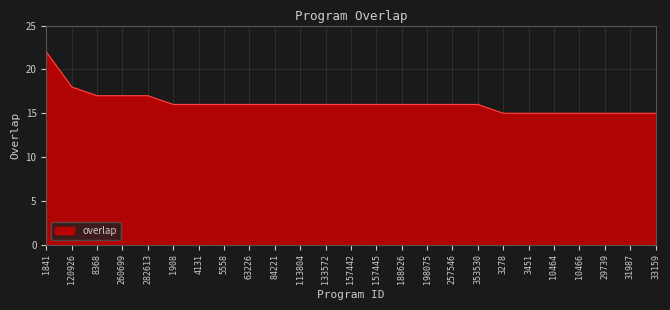

What is the smallest value displayed?

15